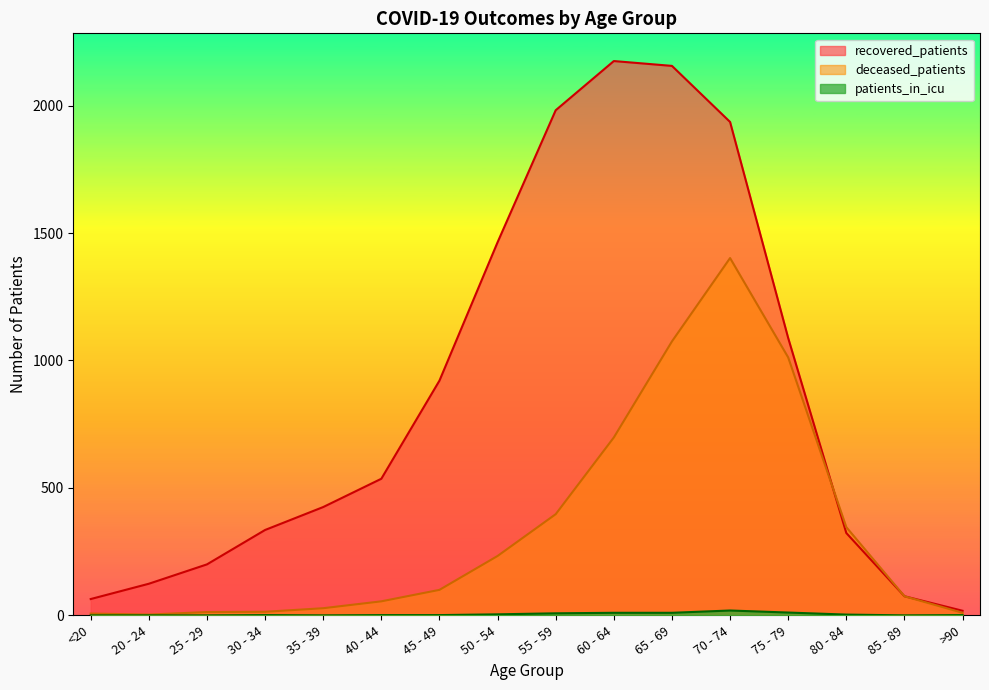

At which category is the sum across all series the highest?

70 - 74